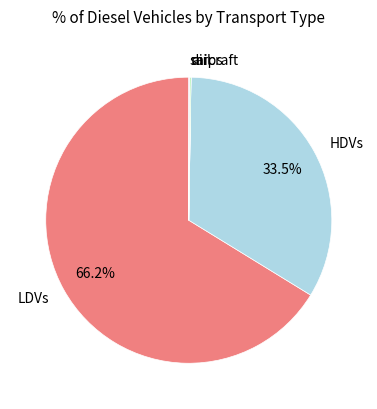

To the nearest percent, what is the average slice percentage?

20%